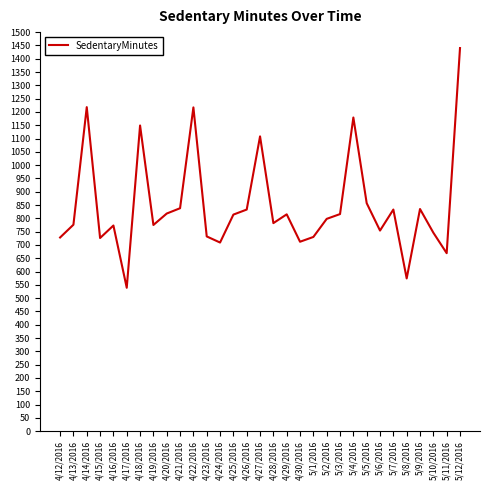

Read the value at 5/10/2016, to the nearest 50.

750